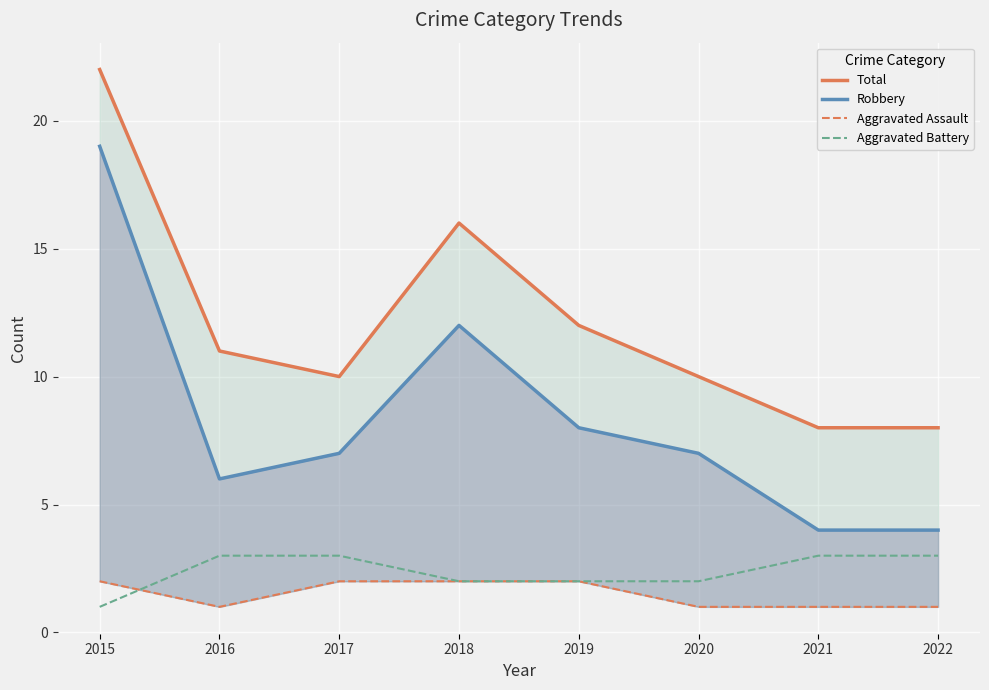

What is the spread (max minus min) of values at 2021?

7